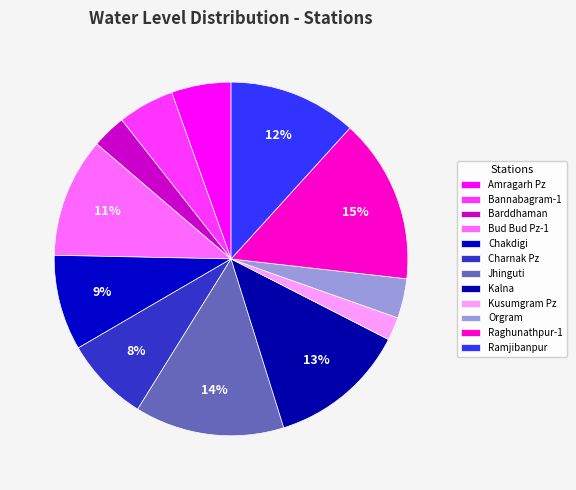

Between Bud Bud Pz-1 and Ramjibanpur, which is larger?

Ramjibanpur